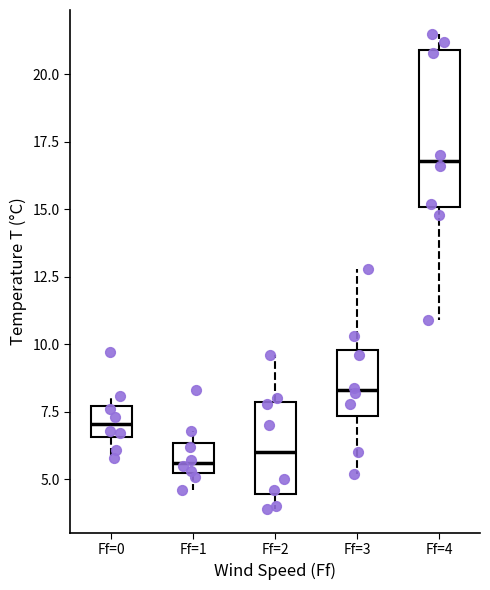

Where is the lower edge of the box for Ff=1 on the y-axis? The values are not printed on the chart, so give them approximately, as read against the axis.

5.5